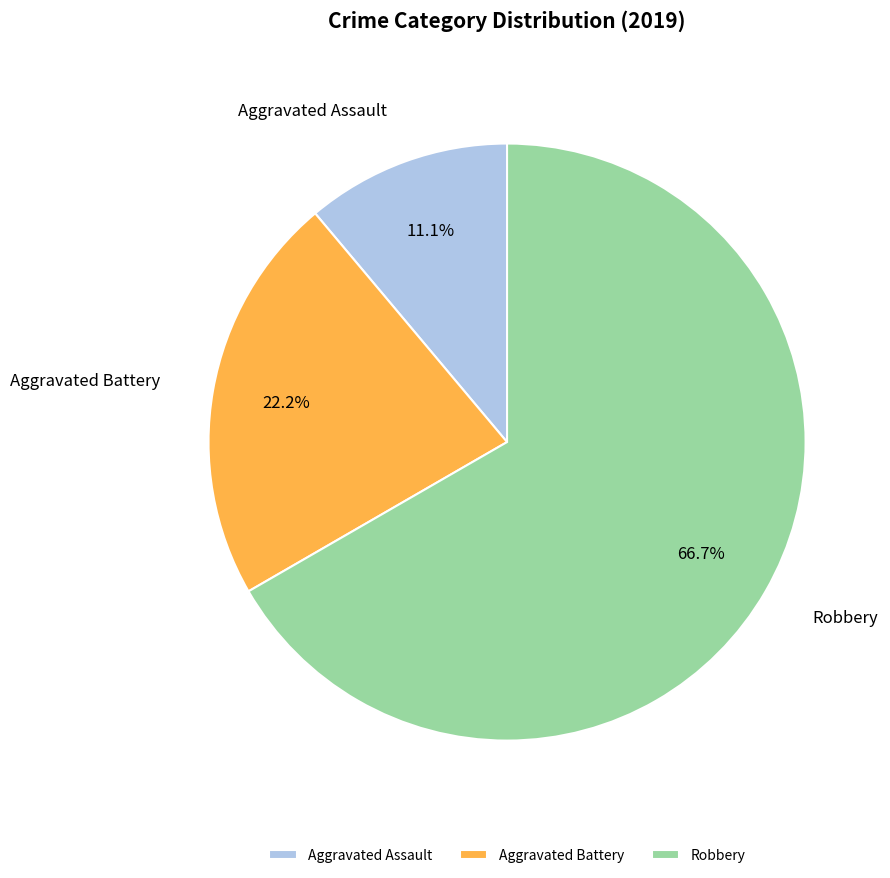

Do Aggravated Assault and Aggravated Battery together represent more than half of the pie?

No